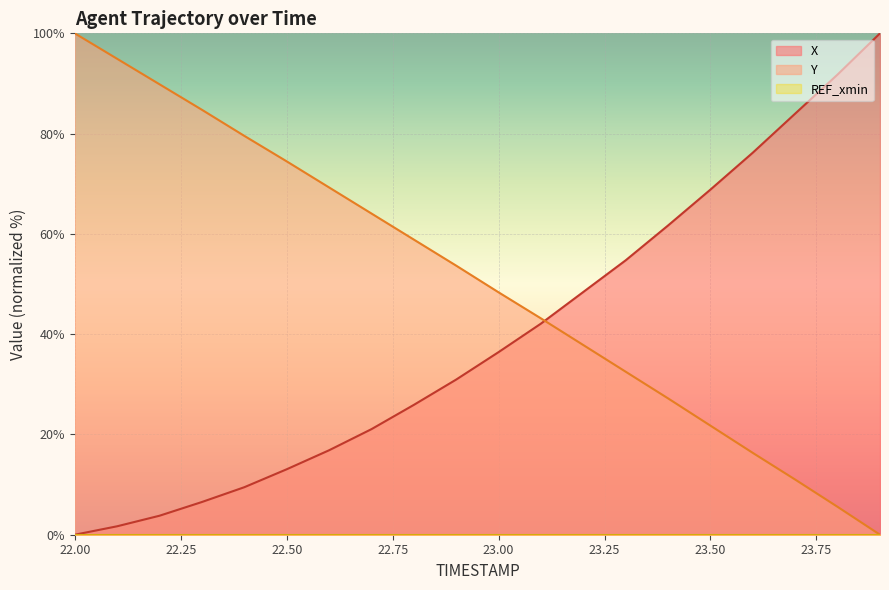

Reading left to right, what are all the values shown in this chart?

X: 0.0	1.7	3.8	6.5	9.5	13.1	16.8	21.1	25.9	30.9	36.4	42.1	48.4	54.7	61.7	68.8	76.2	84.0	91.8	100.0
Y: 100.0	94.9	89.8	84.8	79.6	74.5	69.3	64.1	58.9	53.7	48.3	43.1	37.8	32.5	27.2	21.7	16.3	11.0	5.6	0.0